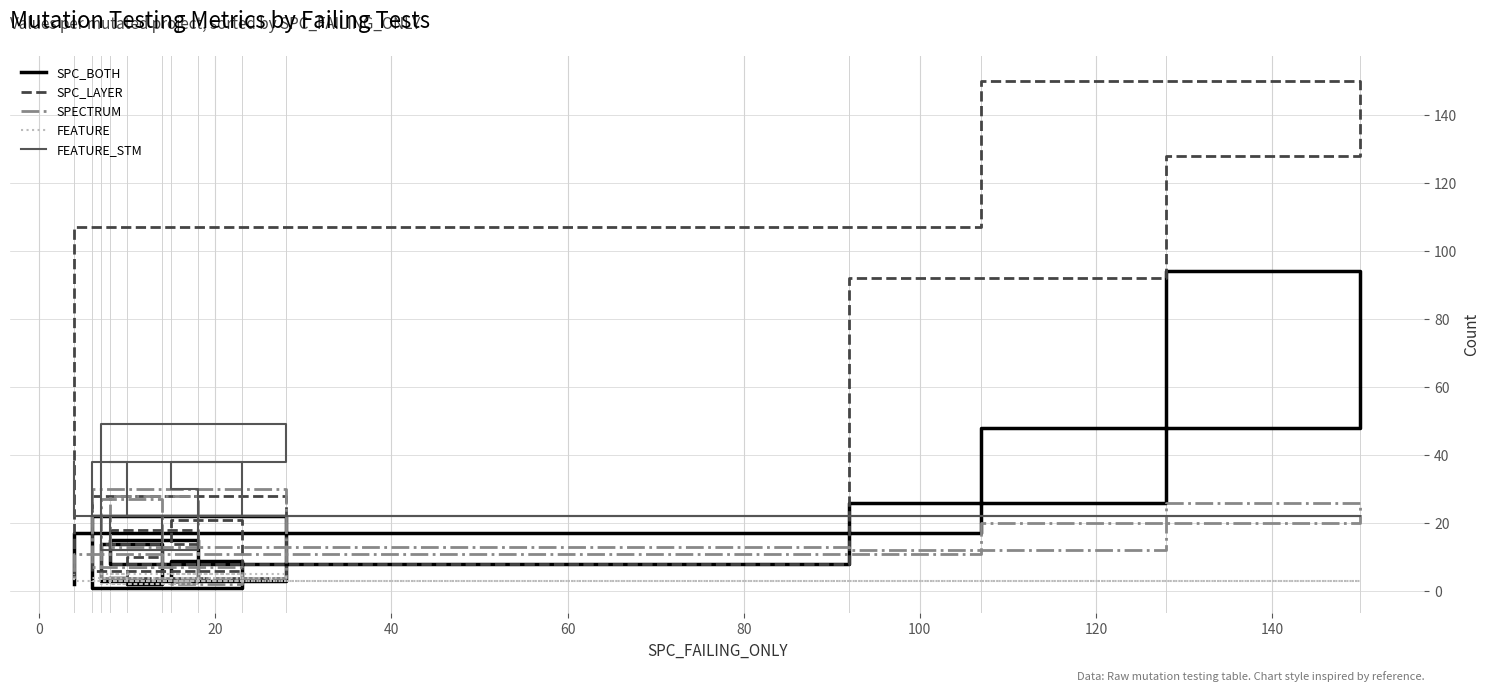

How many values in the SPECTRUM series are below 11?

7